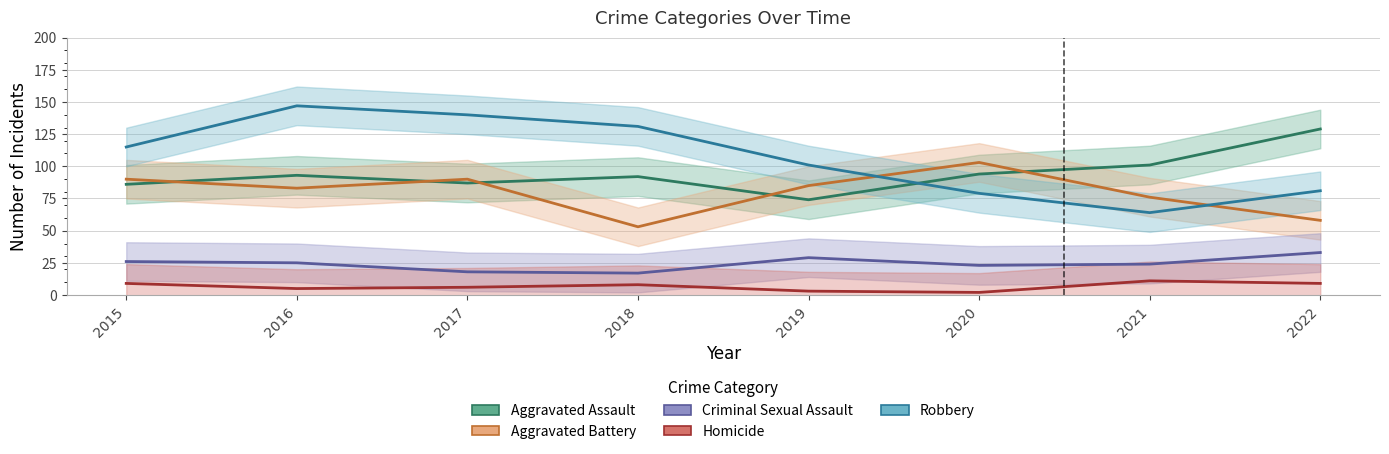

In Aggravated Battery, how many points are lower than both neighbors (excluding endpoints)?

2